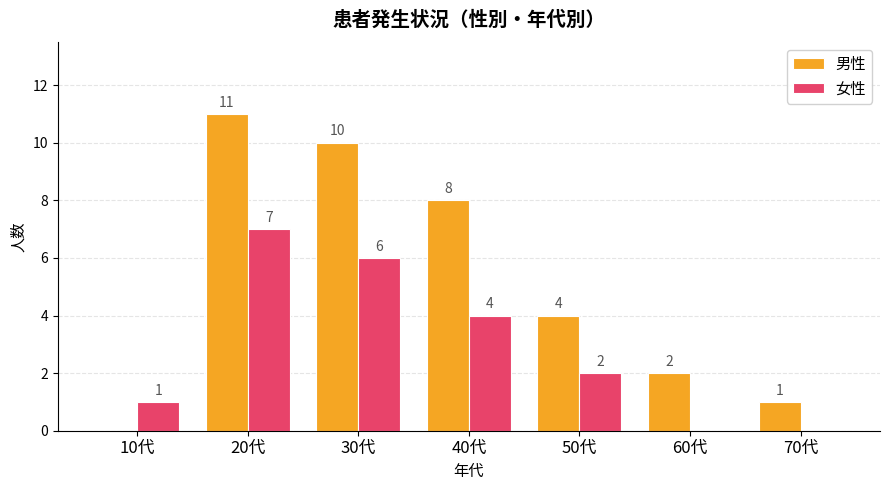

Which category has the highest value across all series?

20代